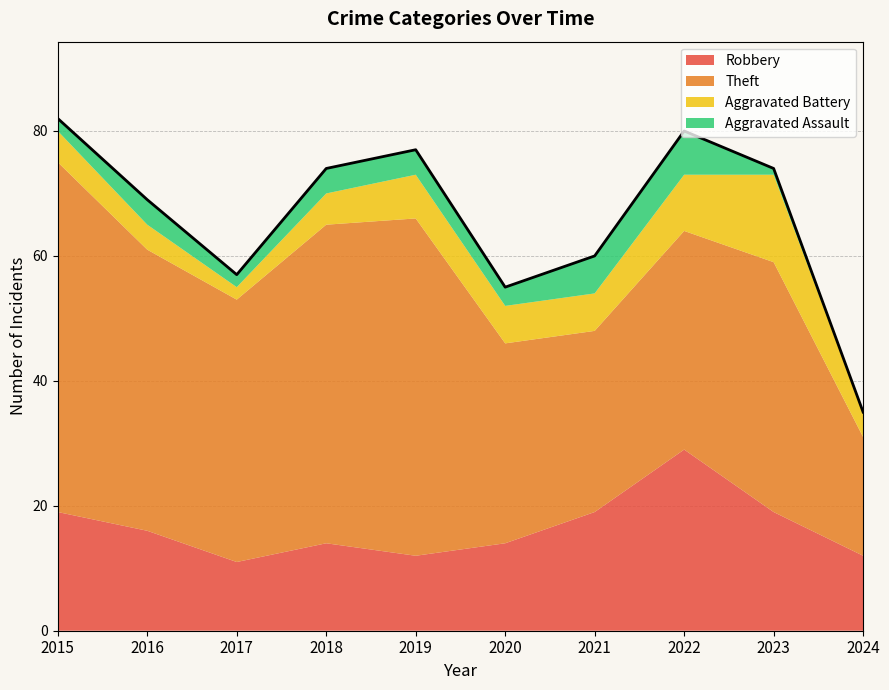

How many values in the Robbery series exceed 16?

4